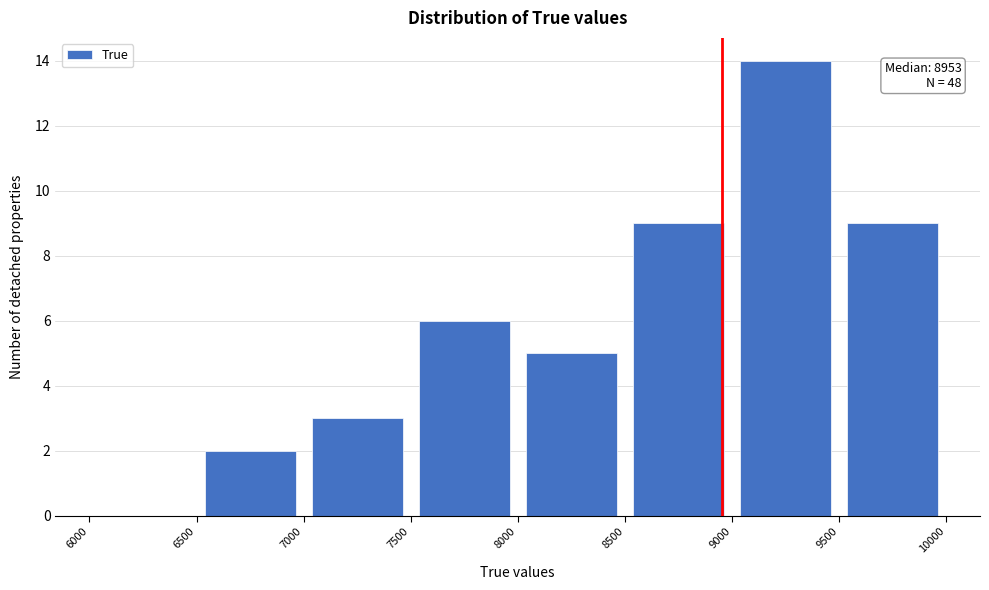

Over which range of the x-axis is the bar tallest?

9000 to 9500